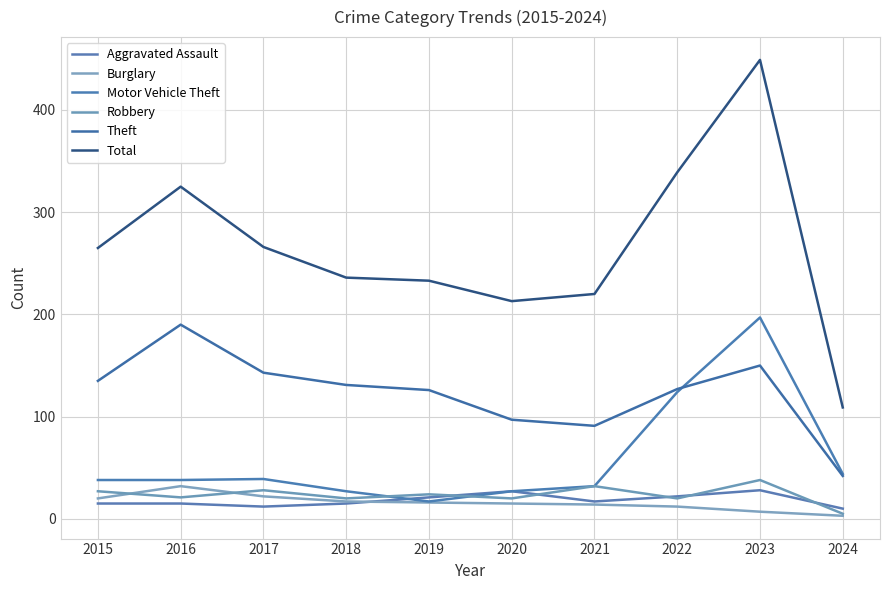

What is the value of the Robbery point at the 2nd from the left?

21